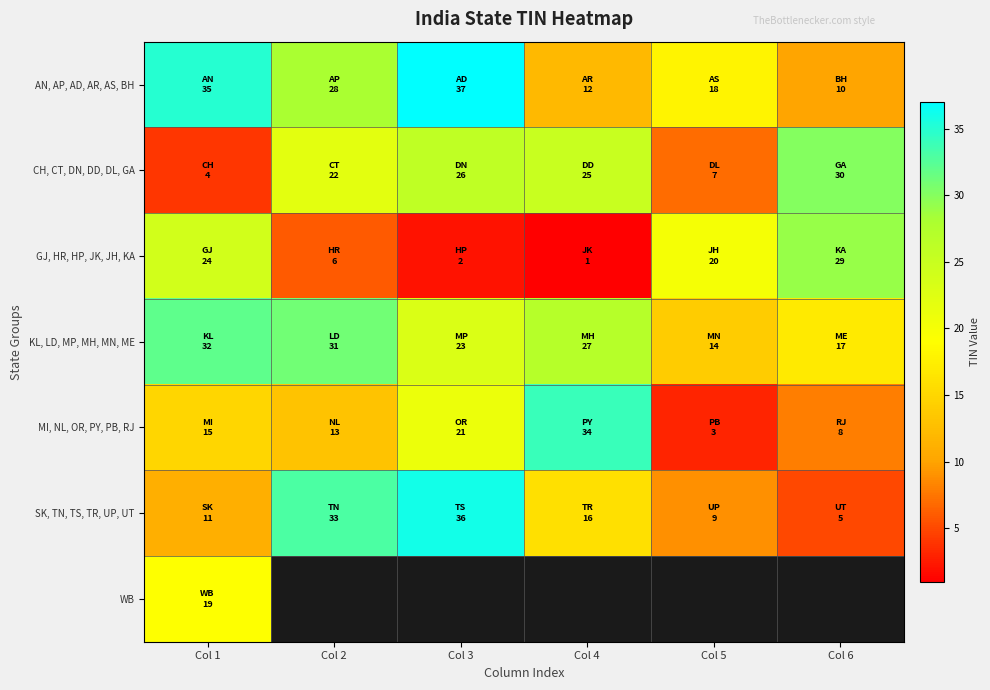

At which category does the chart reach its minimum across all series?

Col 4